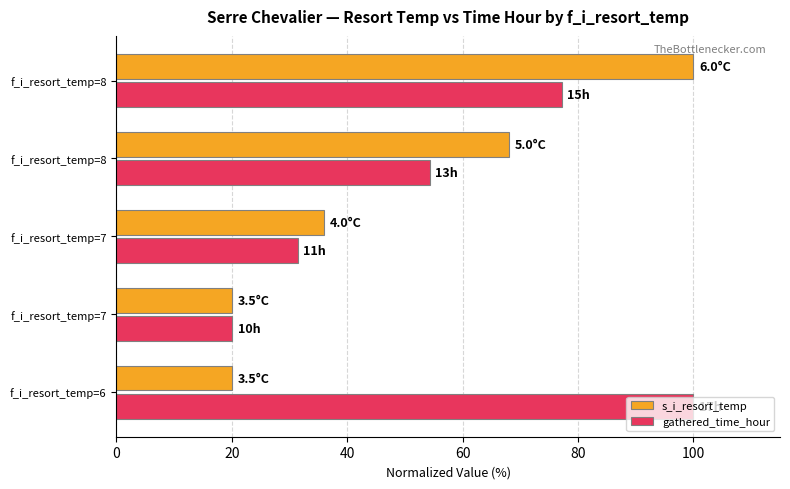

What is the value of the s_i_resort_temp bar at the 5th from the left?

100.0